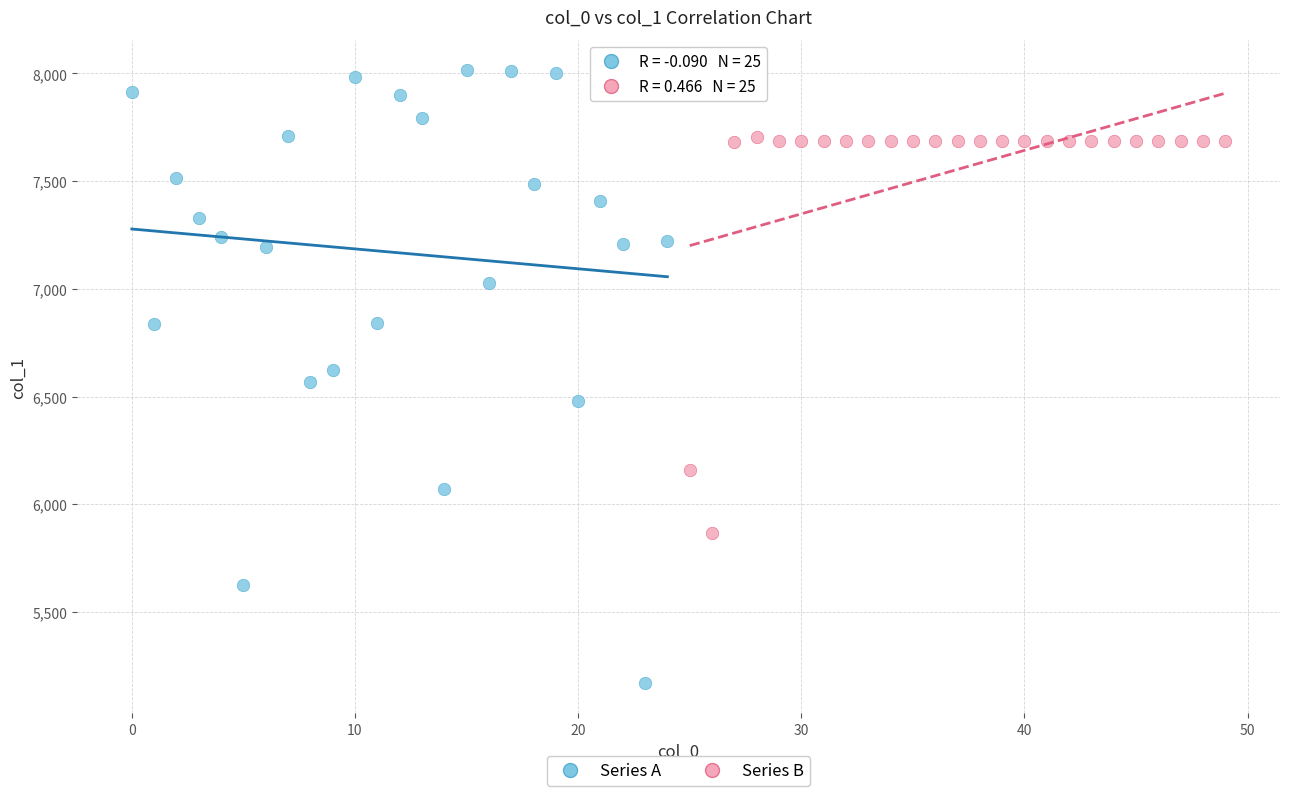

Which series reaches the minimum Y coordinate?

Series A